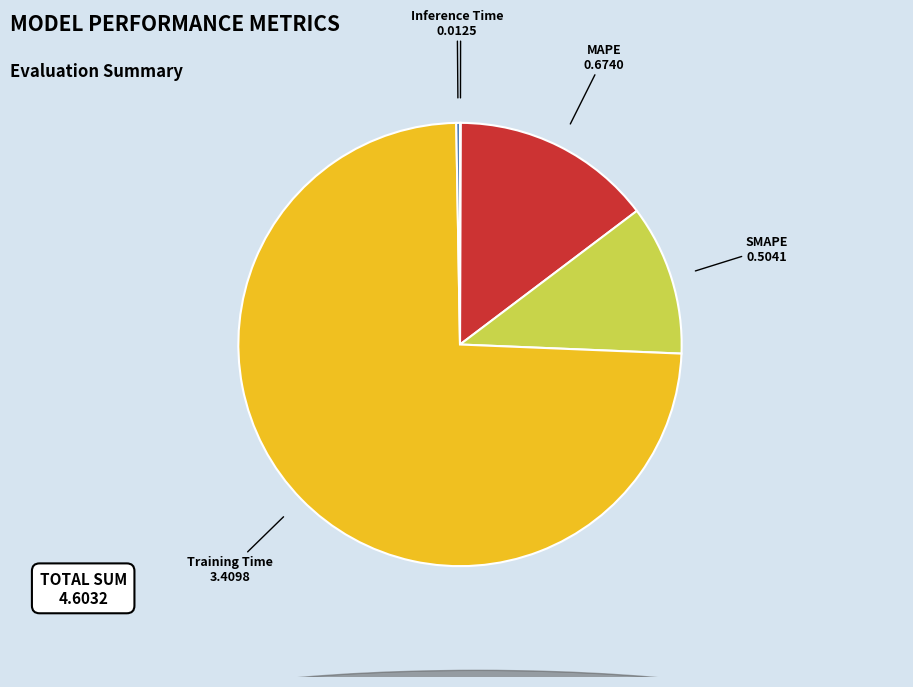

Which category has the biggest portion of the pie?

Training Time